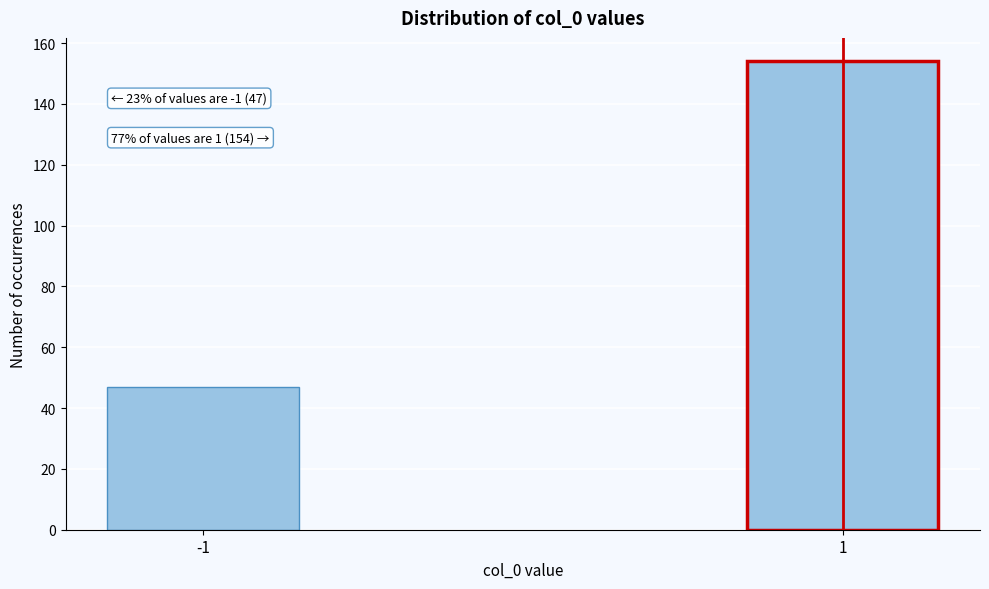

Reading left to right, list all the values displayed in this chart.

-1=47	1=154